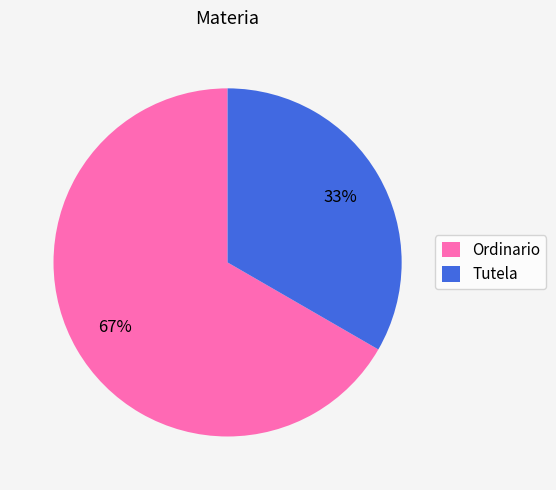

Does any single category account for the majority?

Yes